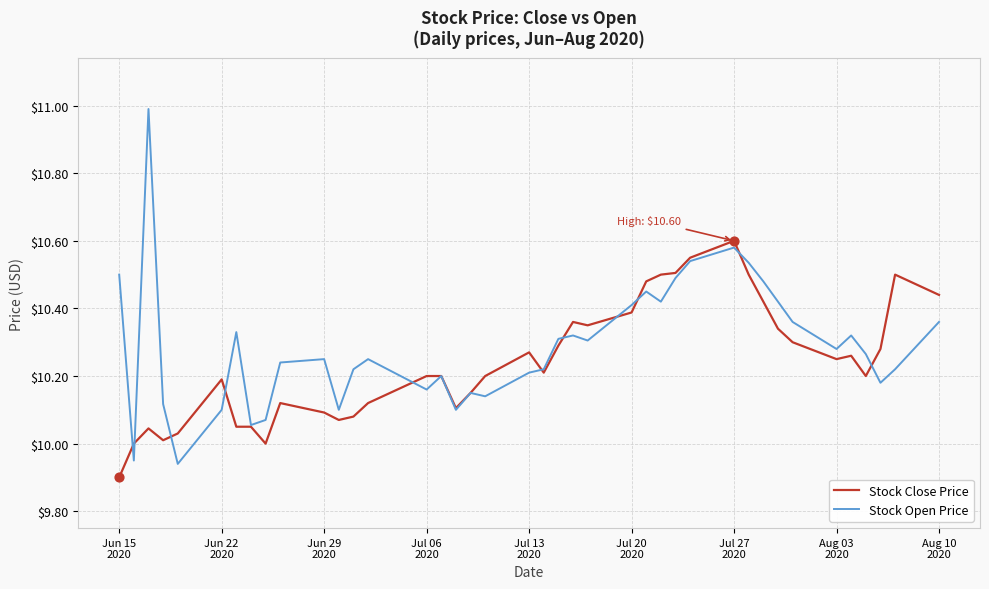

List the series in order of their peak value, highest first.

Stock Open Price, Stock Close Price